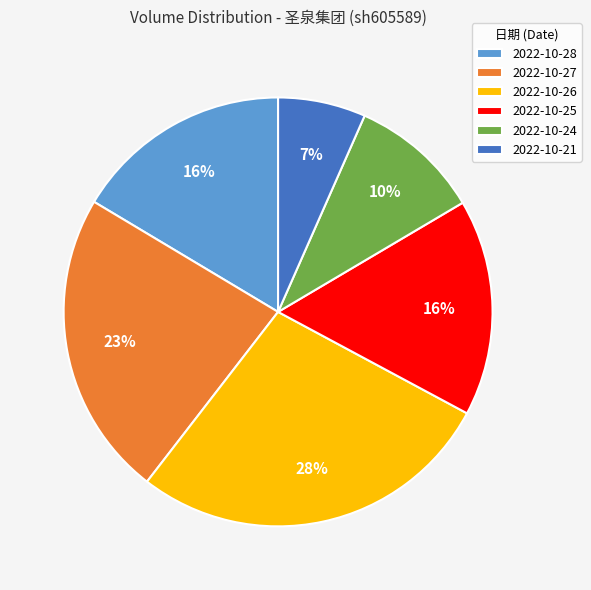

Between 2022-10-24 and 2022-10-28, which is larger?

2022-10-28